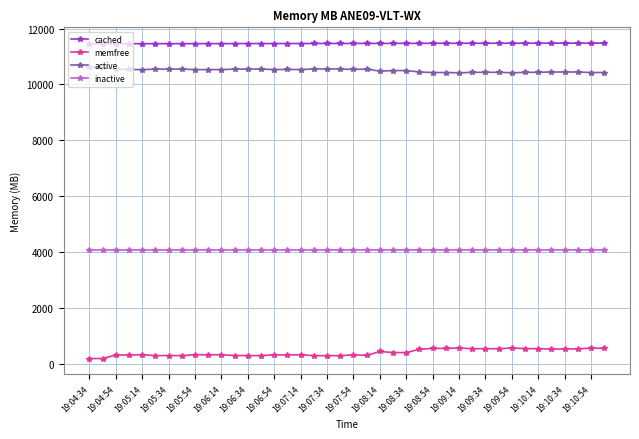

Rank the series by their maximum value, from lowest to highest.

memfree, inactive, active, cached